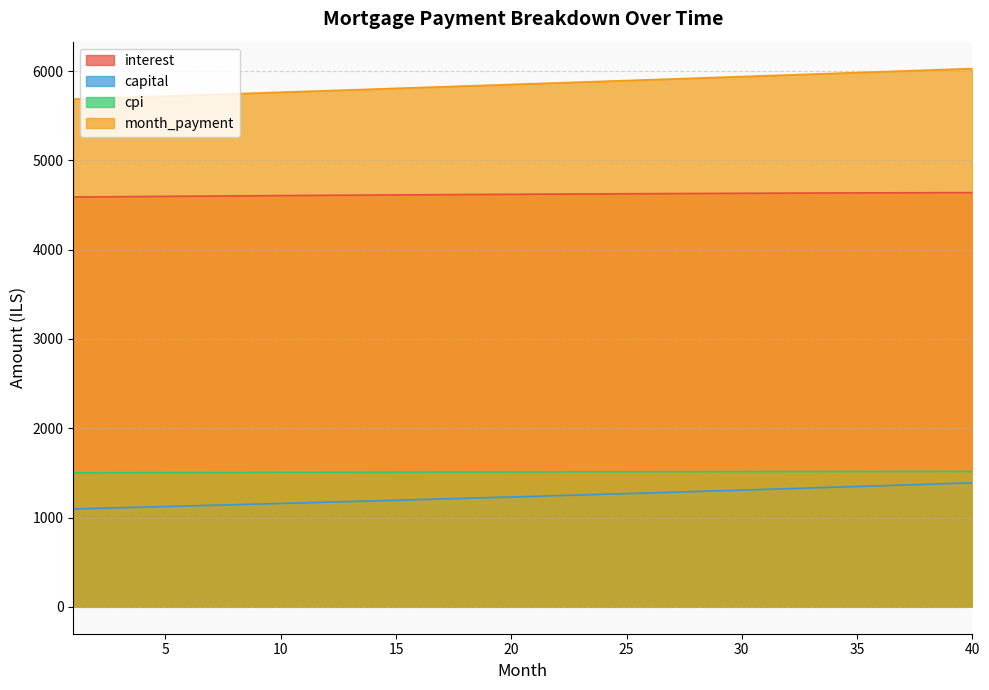

Does the chart display data point markers on the line(s)?

No